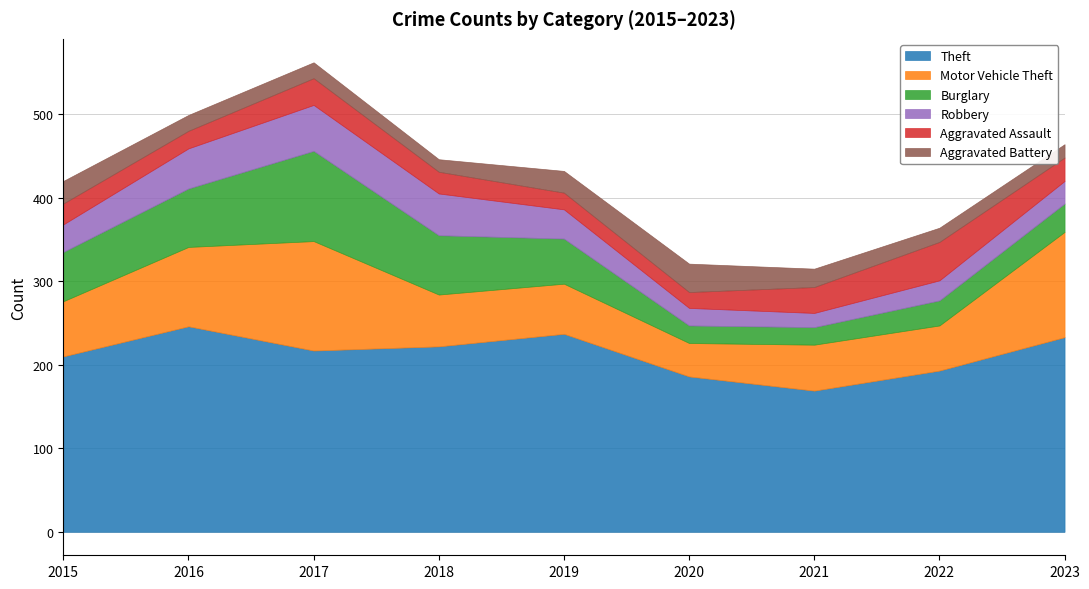

Reading right to left, what are all the values shown in this chart?

Theft: 233	193	169	186	237	222	217	246	210
Motor Vehicle Theft: 126	54	55	40	60	62	131	95	66
Burglary: 34	30	21	21	54	71	108	70	59
Robbery: 27	24	17	21	35	50	55	48	33
Aggravated Assault: 28	46	31	19	20	26	32	21	25
Aggravated Battery: 16	17	22	34	26	15	19	19	27